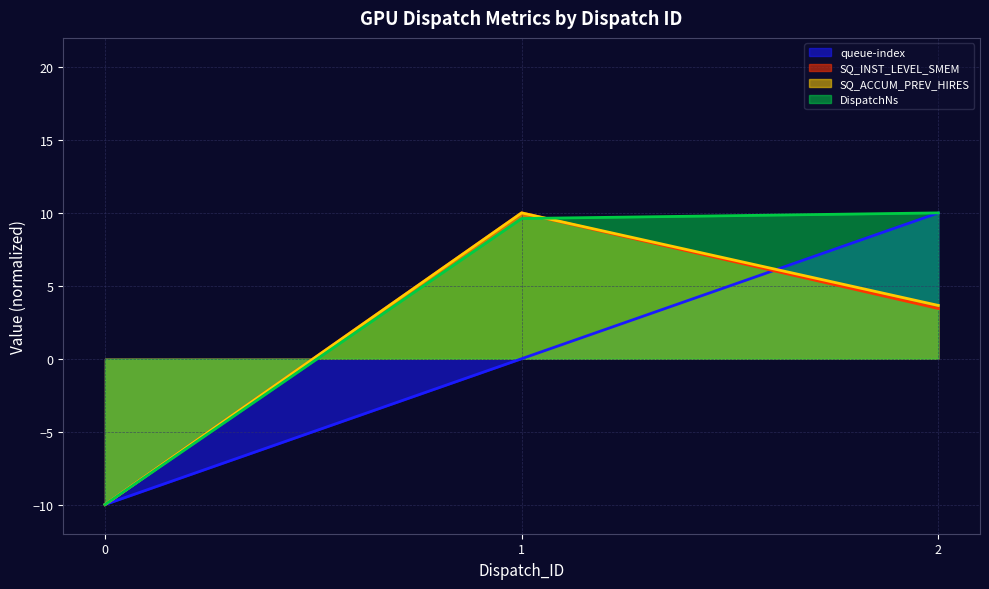

What are all the series names shown in the legend?

queue-index, SQ_INST_LEVEL_SMEM, SQ_ACCUM_PREV_HIRES, DispatchNs